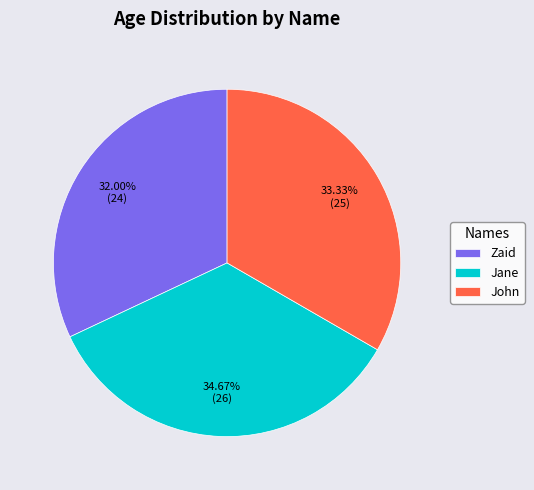

Do Zaid and Jane together represent more than half of the pie?

Yes